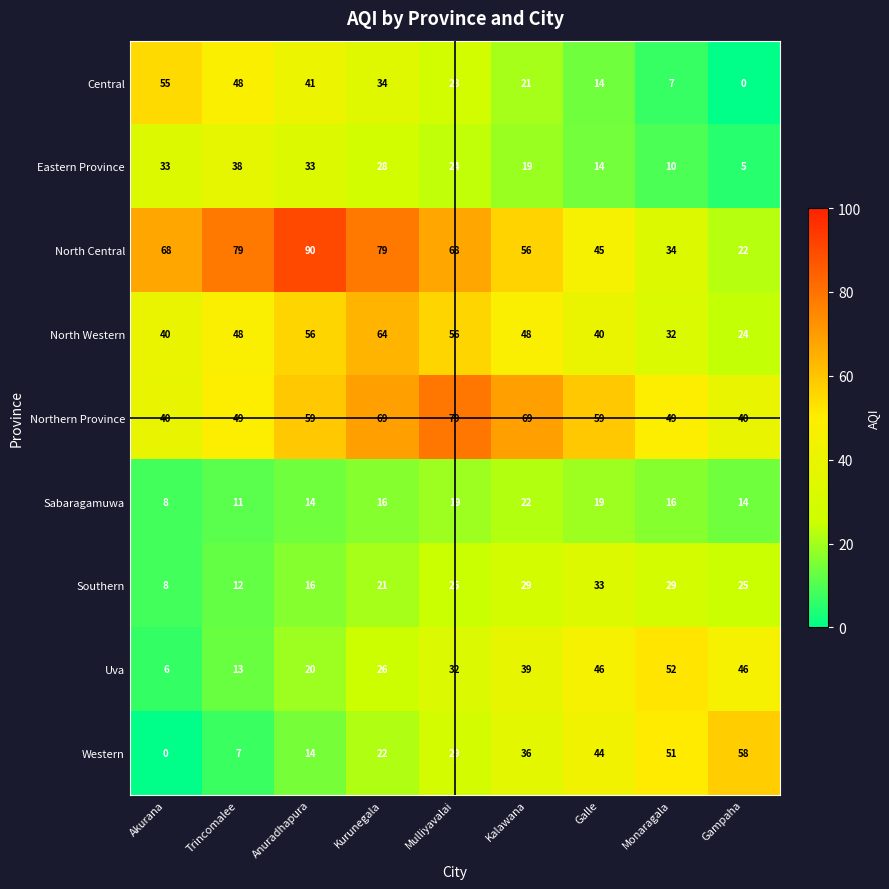

Which label corresponds to the largest value in the chart?

Anuradhapura